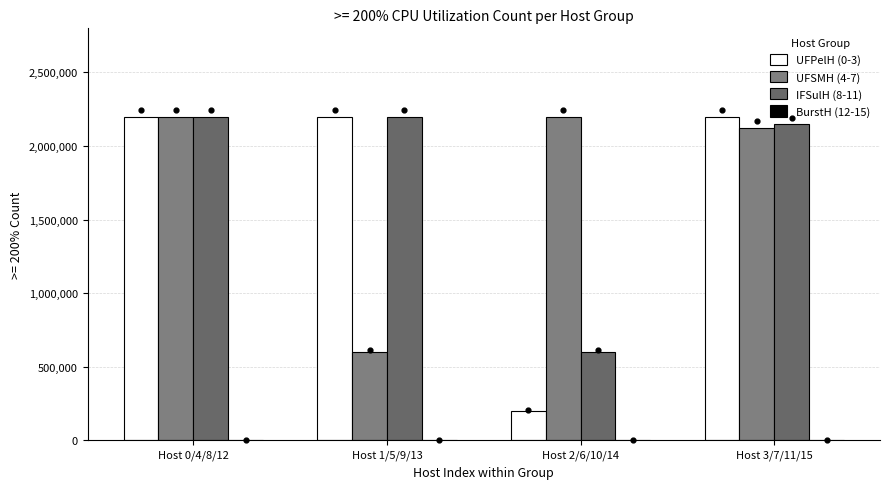

Which series has the largest total across all categories?

IFSulH (8-11)